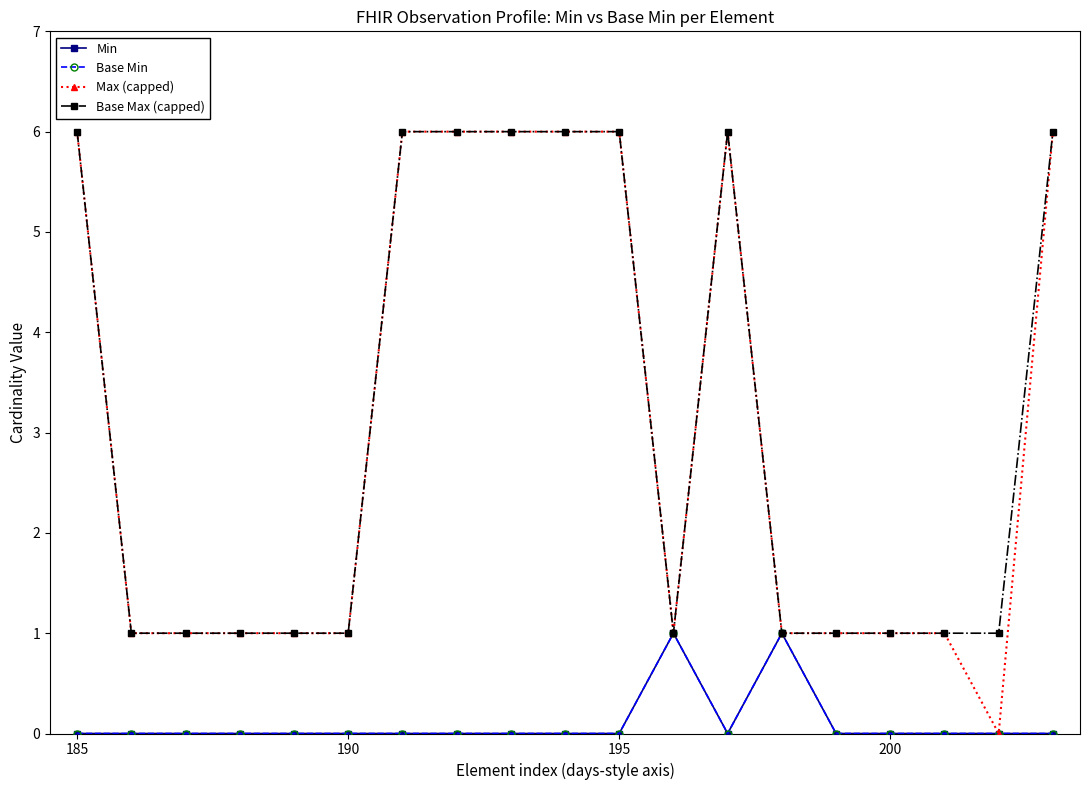

Does the chart have visible grid lines?

No